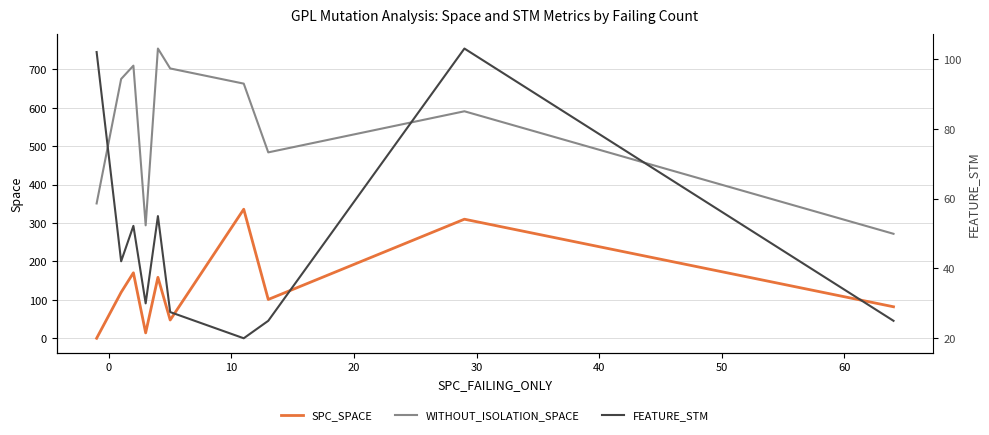

True or false: SPC_SPACE and FEATURE_STM intersect in this chart.

True